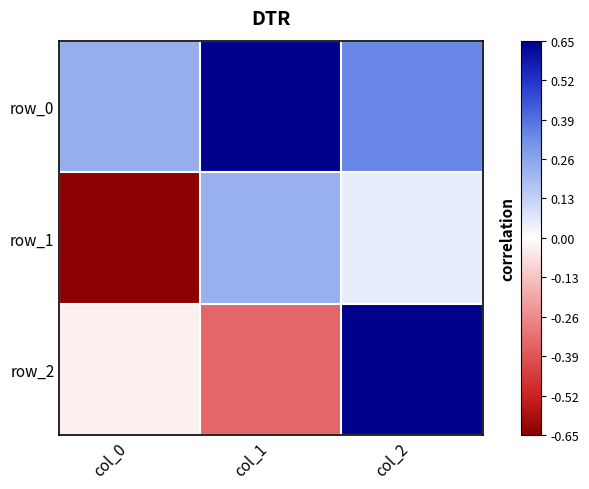

How many data points in row_1 are less than 0?

1